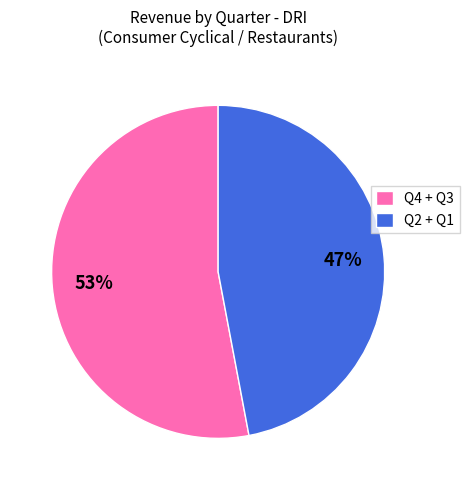

What is the smallest slice in the pie chart?

Q2 + Q1